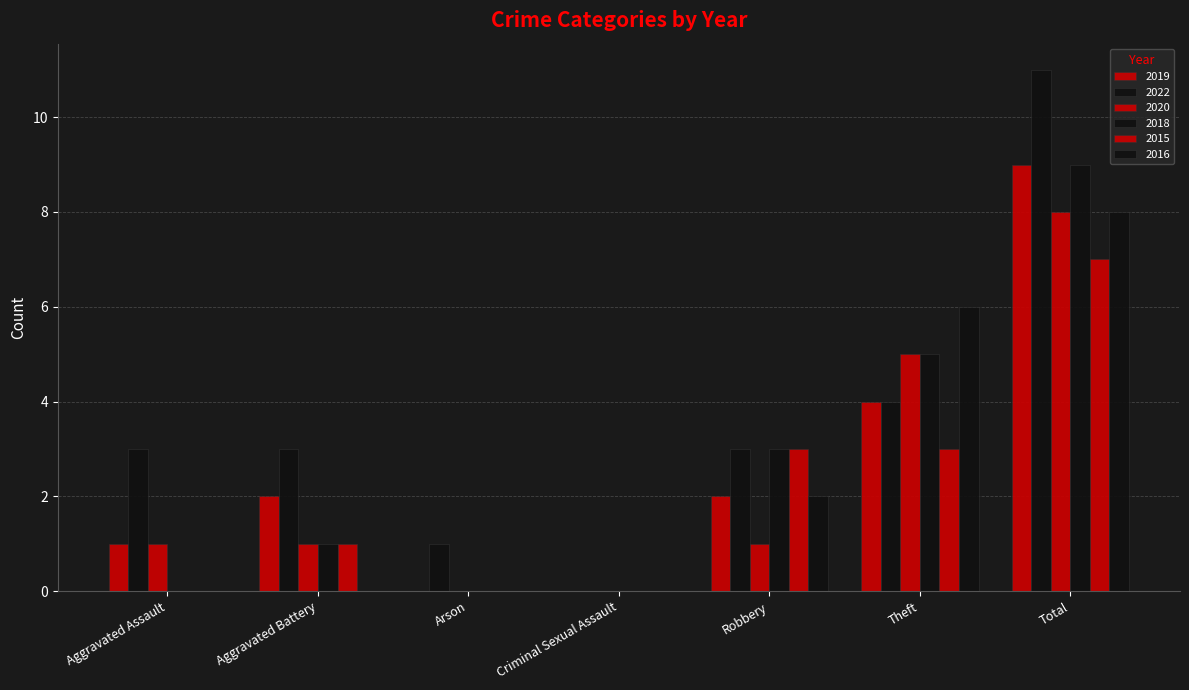

Rank the series at Theft from lowest to highest value.

2015, 2019, 2022, 2020, 2018, 2016